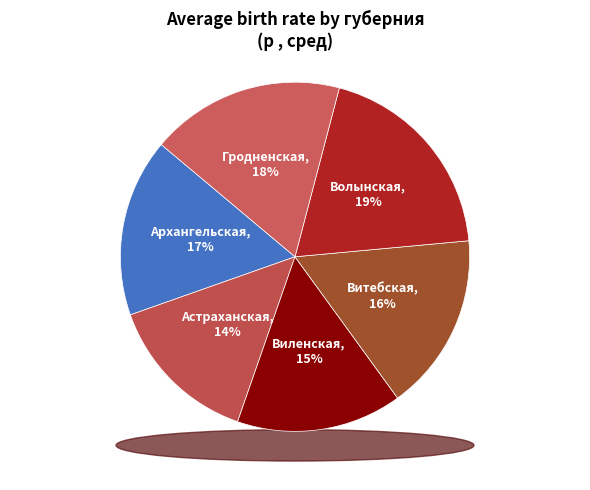

How many segments does this pie chart have?

6